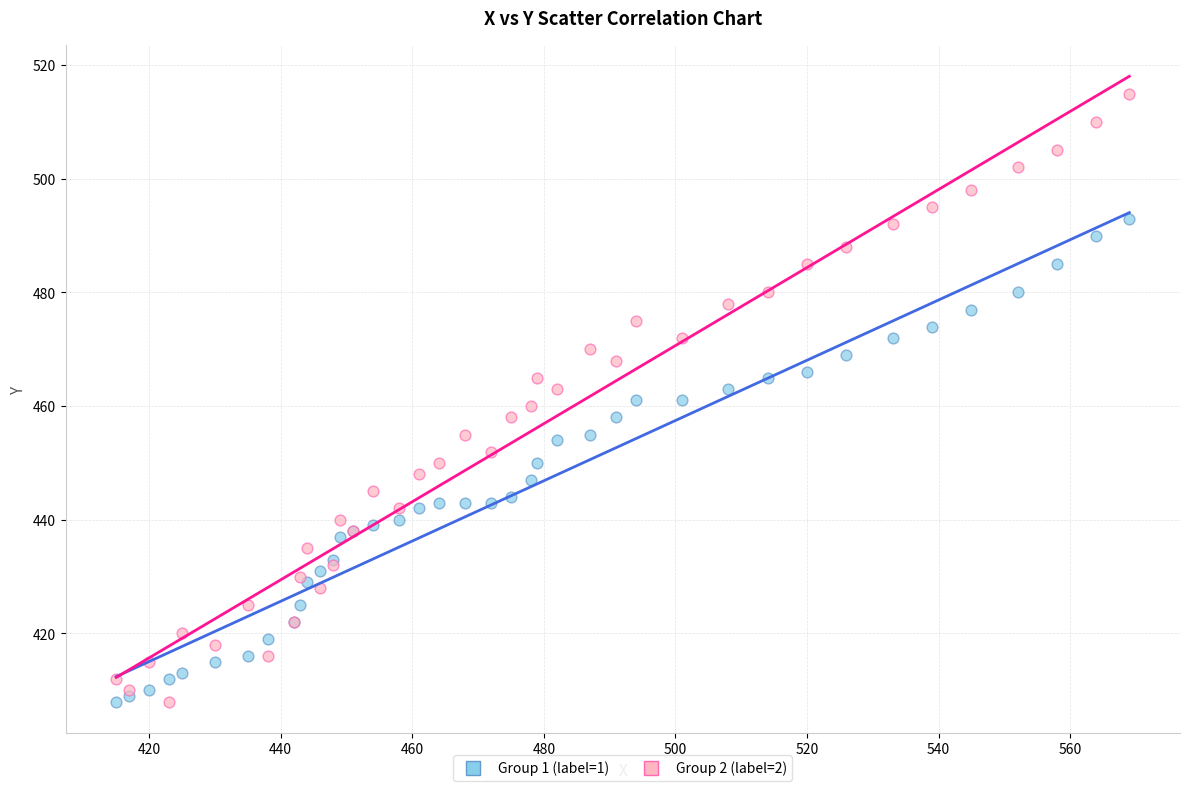

Which series reaches the maximum Y coordinate?

Group 2 (label=2)